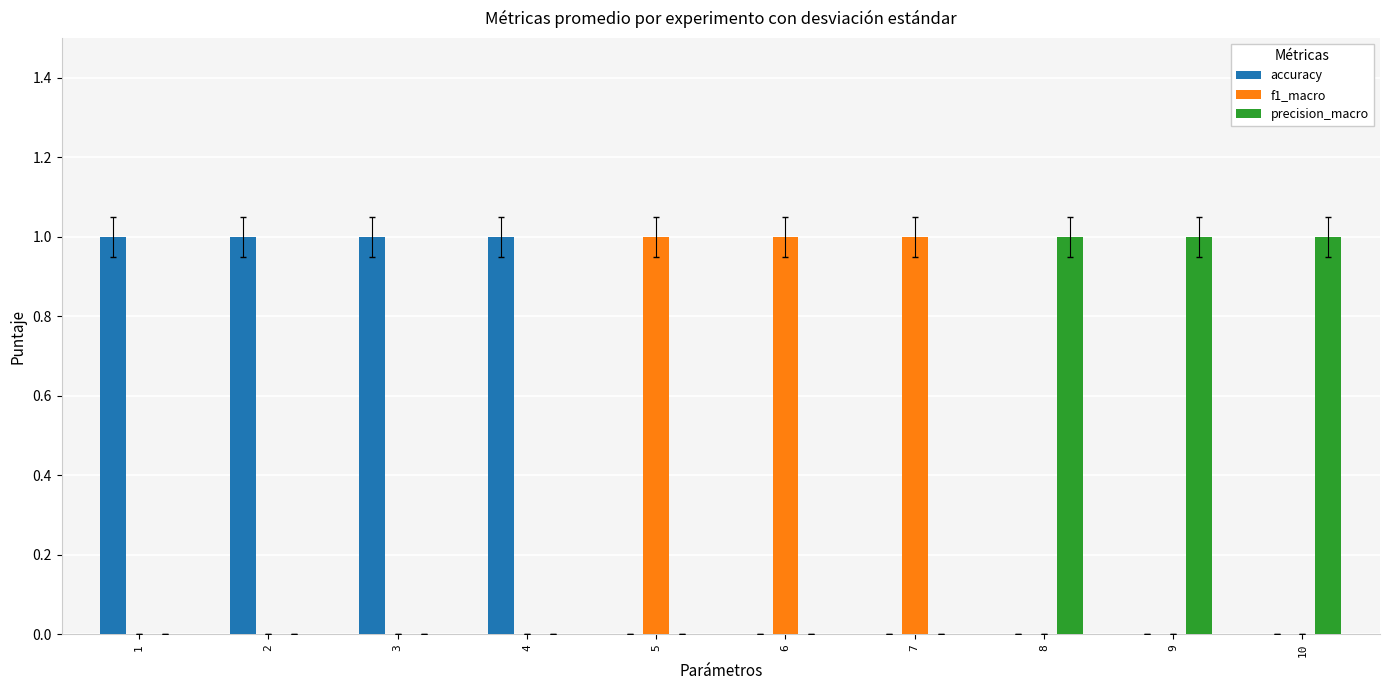

What is the sum of the f1_macro values at 7 and 1?

1